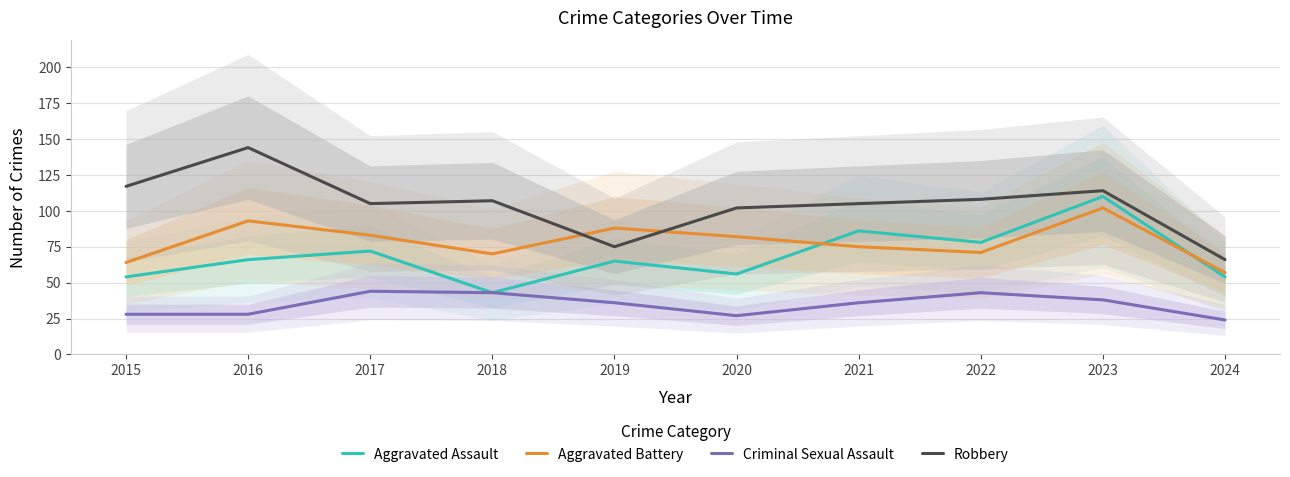

Is it true that Criminal Sexual Assault equals 36 at 2019?

True